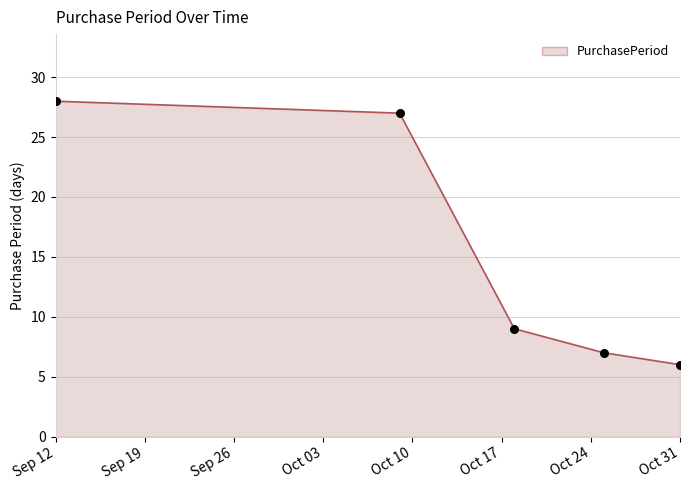

What is the average value?

15